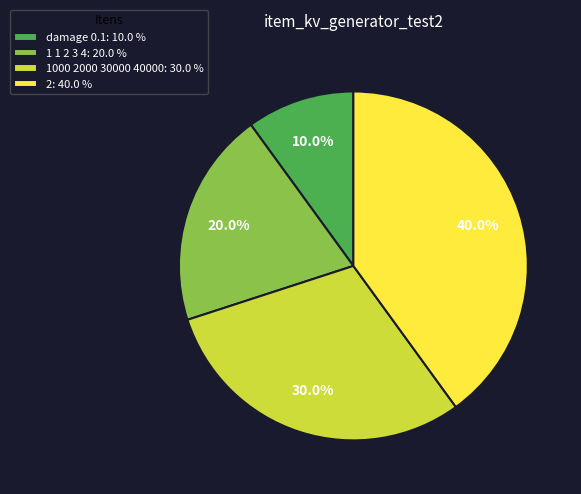

What is the total percentage of damage 0.1 and 2?

50.0%